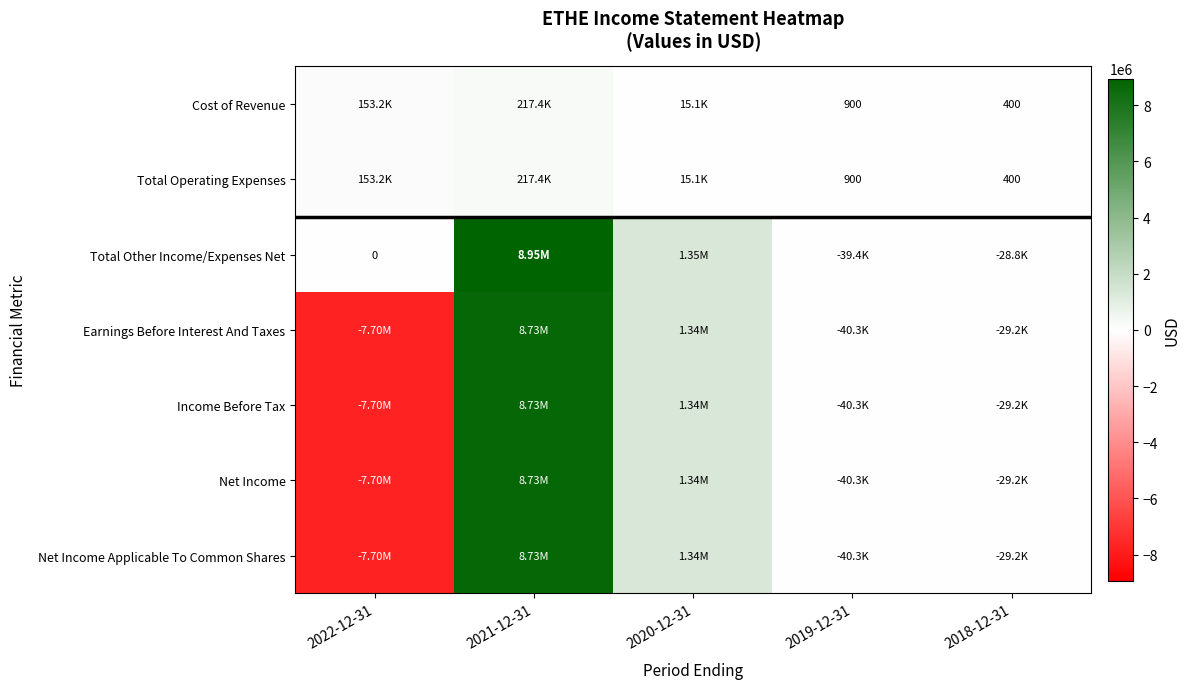

At which label does Net Income Applicable To Common Shares reach its peak?

2021-12-31